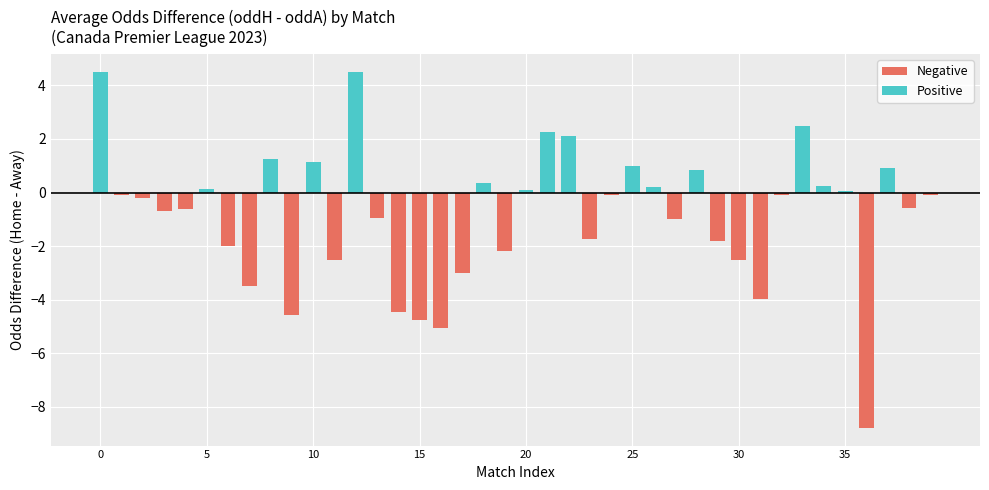

How many bars are there in each group?

2